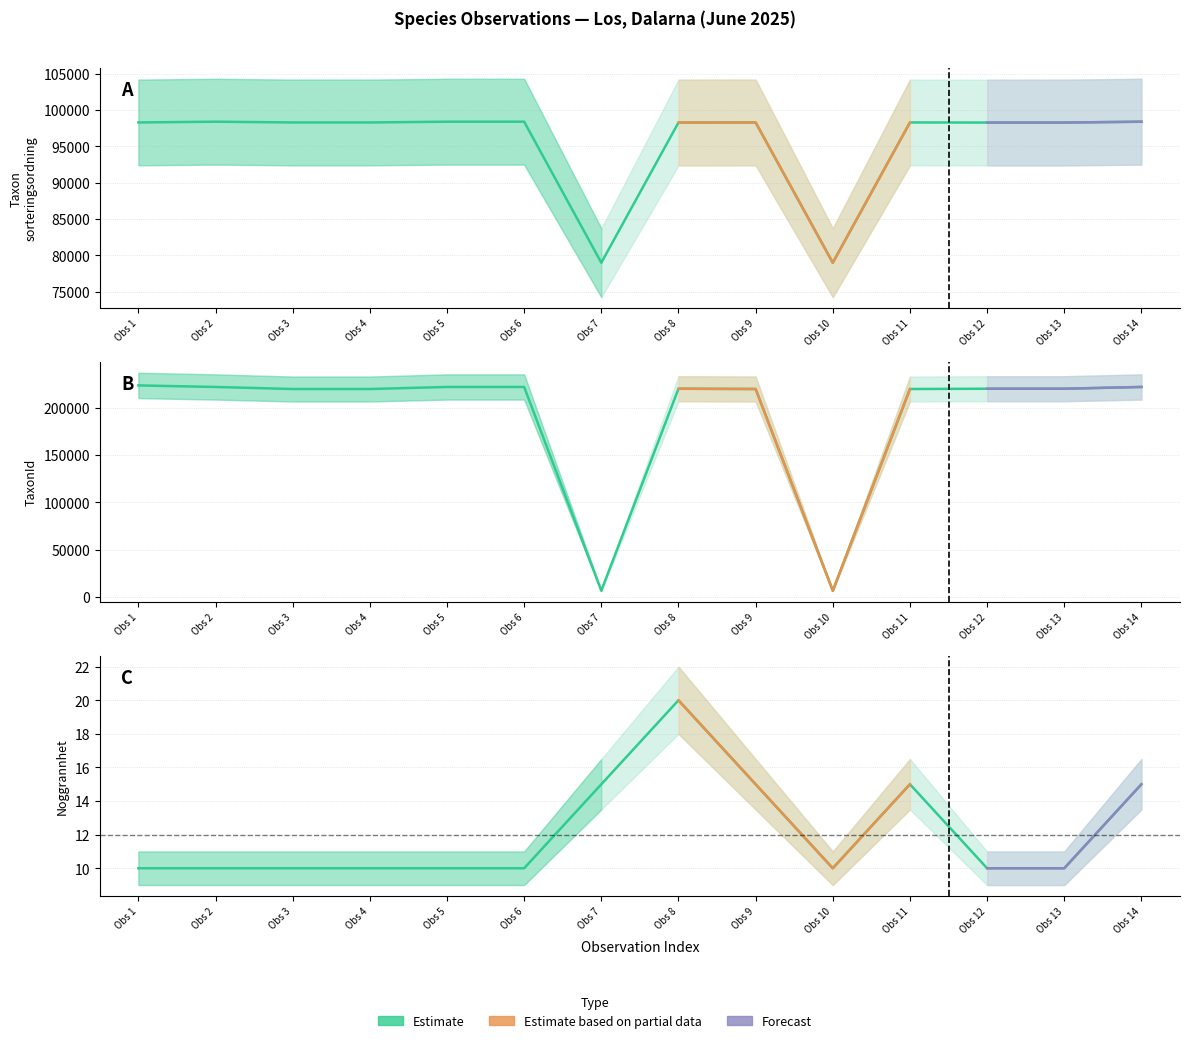

True or false: Noggrannhet and TaxonId cross at least once.

False